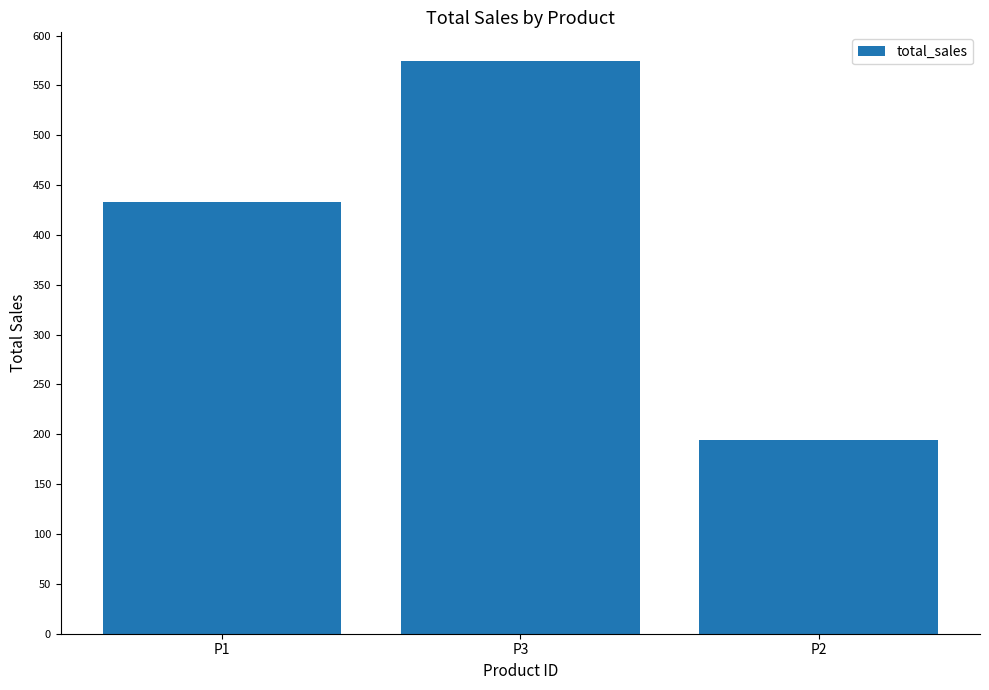

Read the value at P3.

574.5